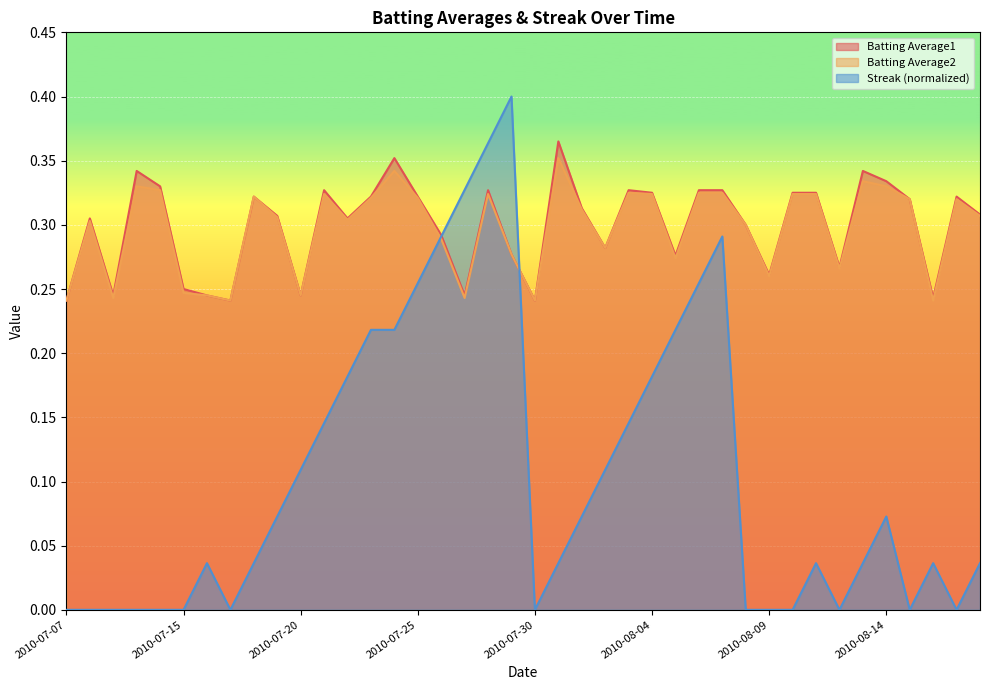

At 2010-07-23, list the series in order from largest to smallest.

Batting Average1, Batting Average2, Streak